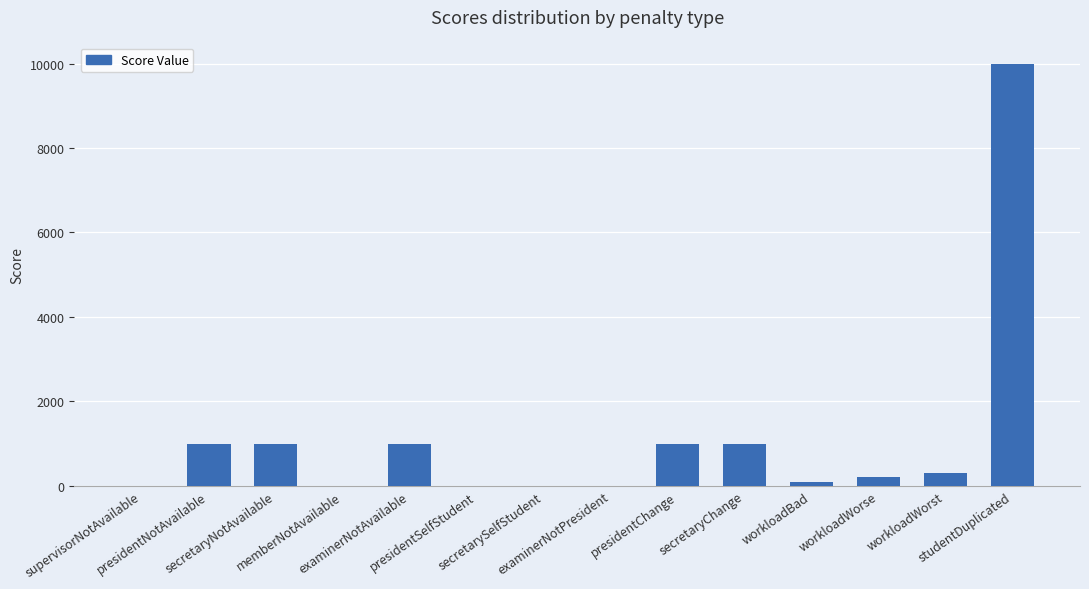

What is the sum of all values?

15614